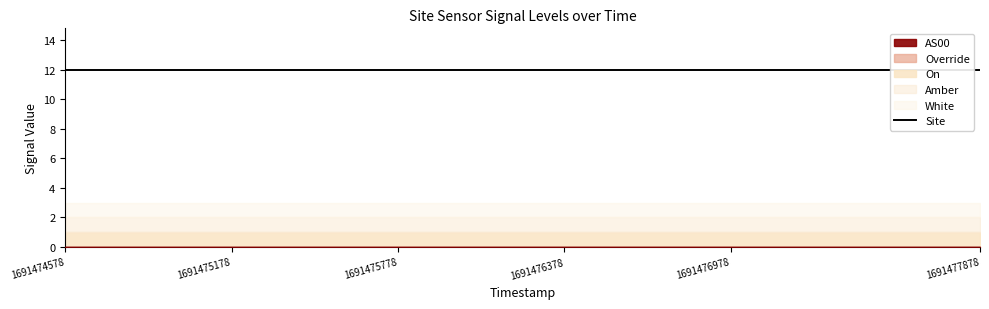

Is it true that Site equals 17 at 1691475178?

False